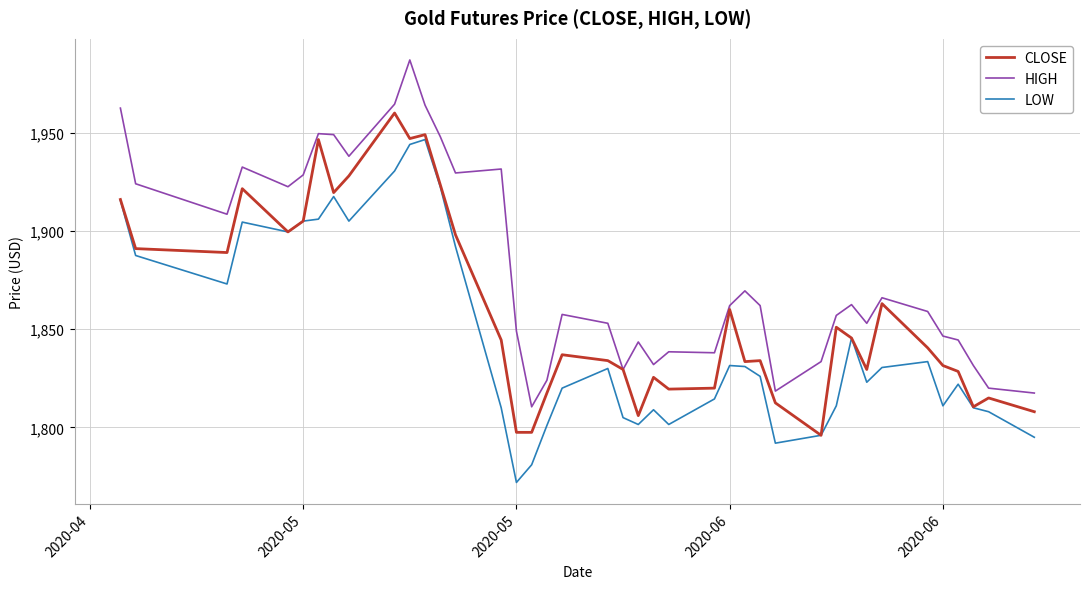

List the series in order of their overall mean, highest first.

HIGH, CLOSE, LOW